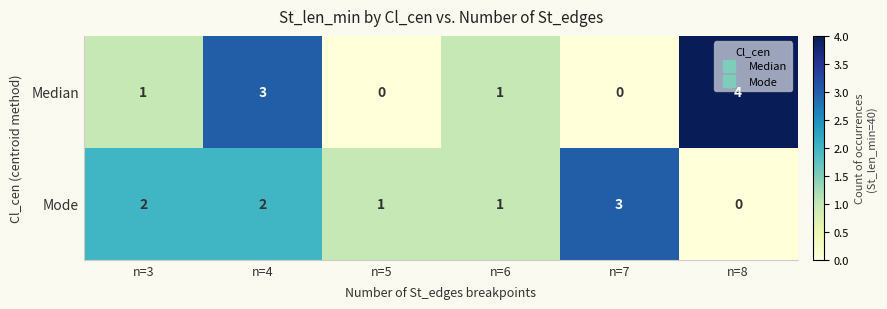

What is the total value across all series at n=5?

1